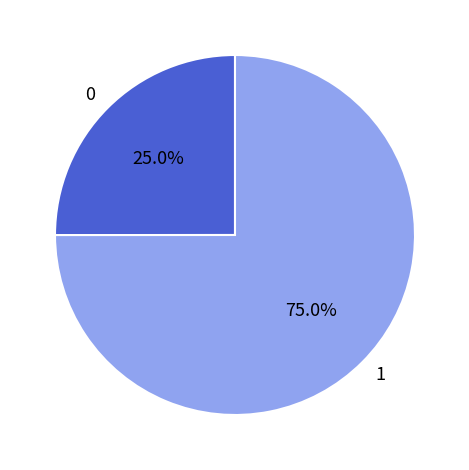

What is the total percentage of 1 and 0?

100.0%